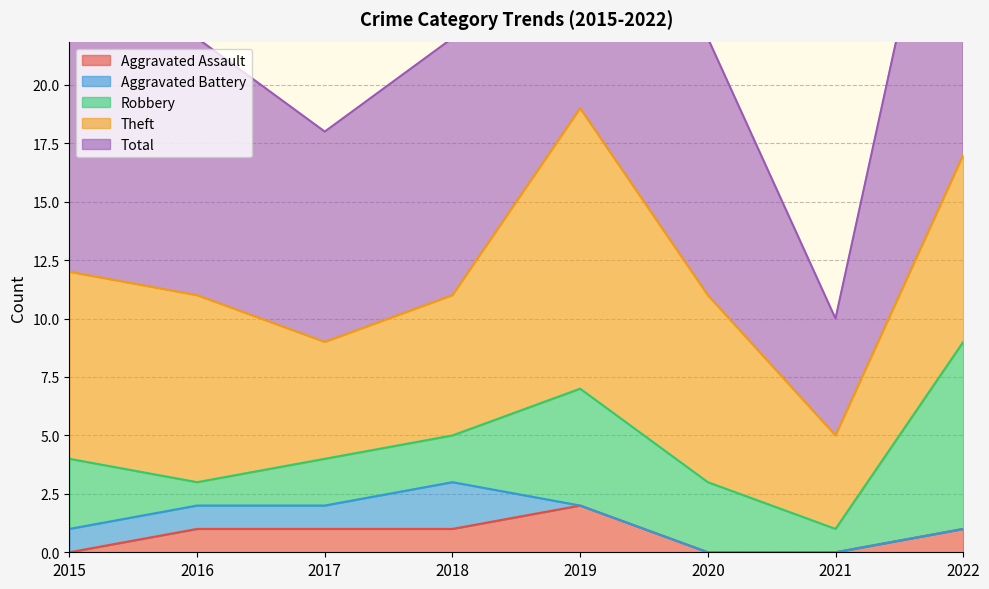

What is the difference between the Aggravated Assault values at 2020 and 2022?

1